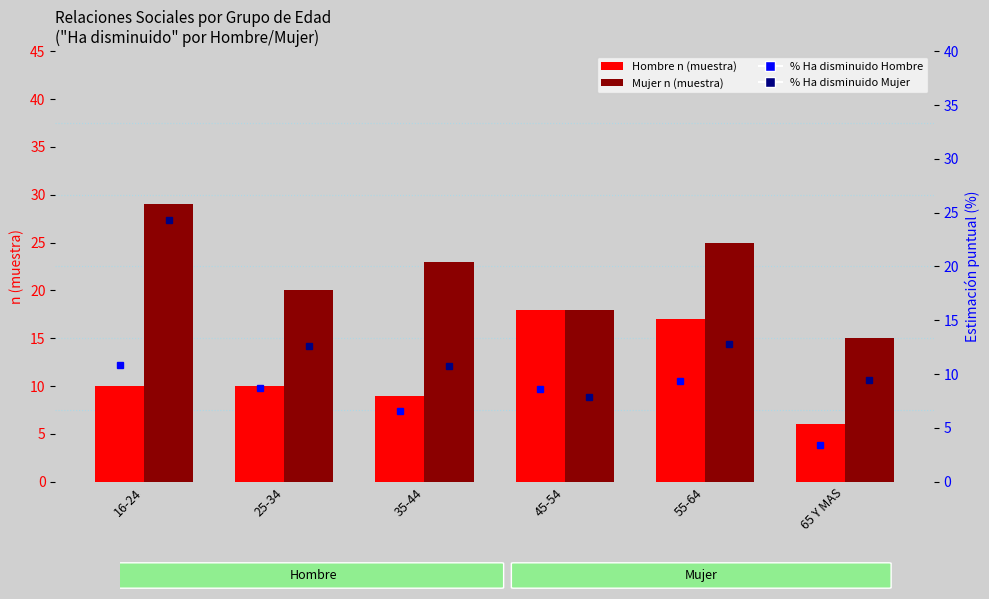

What is the value of the Hombre (n muestra) bar at the 5th from the left?

17.0